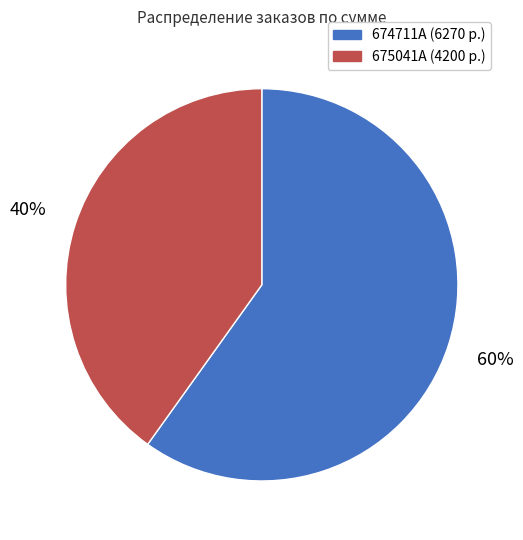

Which has a higher value, 674711A or 675041A?

674711A